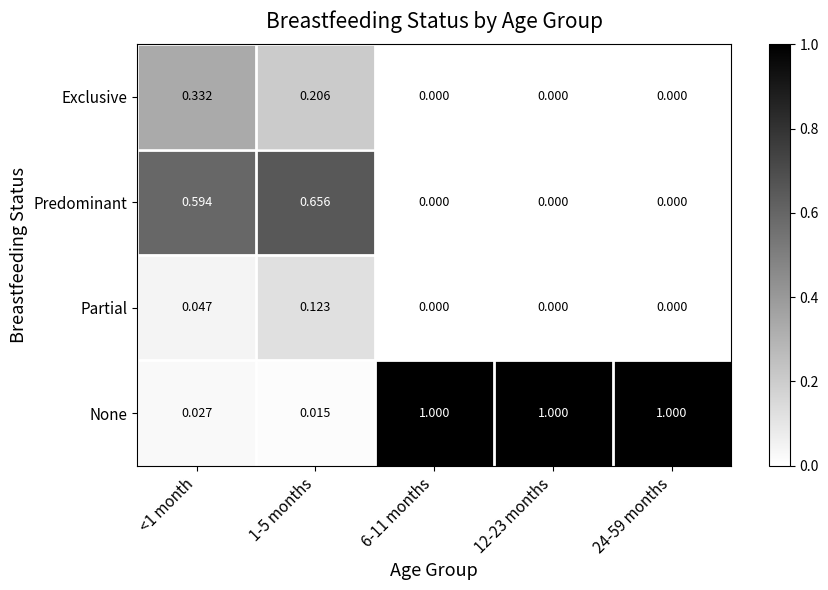

At 1-5 months, list the series in order from largest to smallest.

Predominant, Exclusive, Partial, None